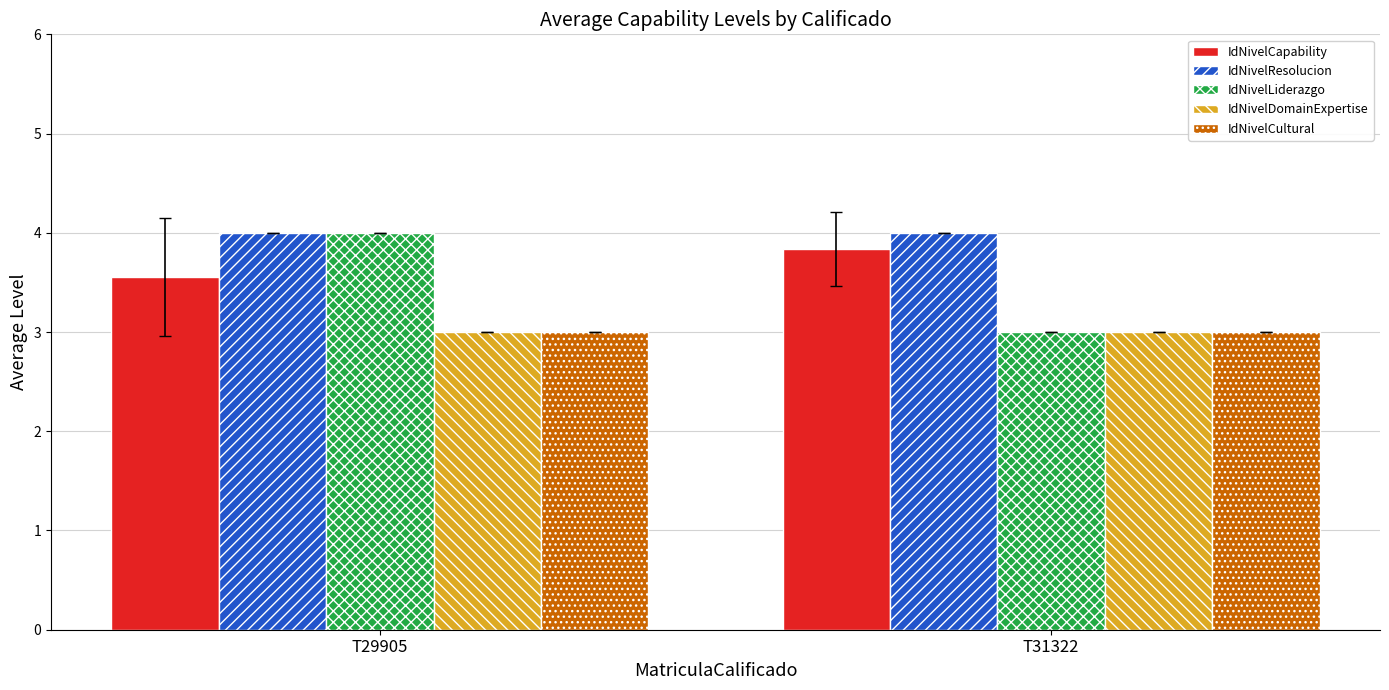

Reading left to right, transcribe all the data shown in this chart.

IdNivelCapability: T29905=3.6	T31322=3.8
IdNivelResolucion: T29905=4.0	T31322=4.0
IdNivelLiderazgo: T29905=4.0	T31322=3.0
IdNivelDomainExpertise: T29905=3.0	T31322=3.0
IdNivelCultural: T29905=3.0	T31322=3.0